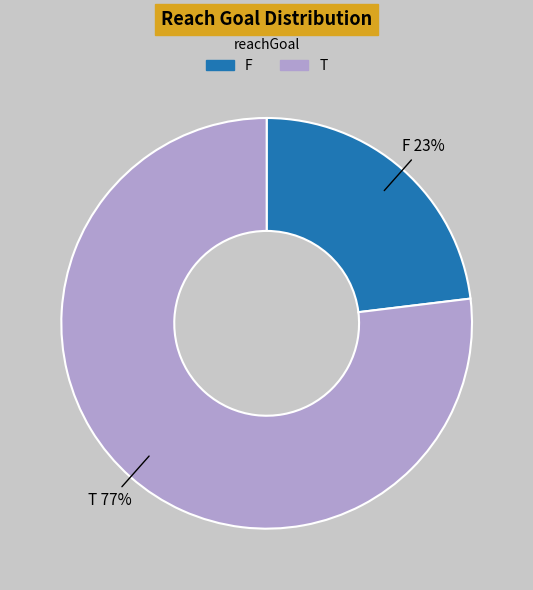

Which category has the biggest portion of the pie?

T